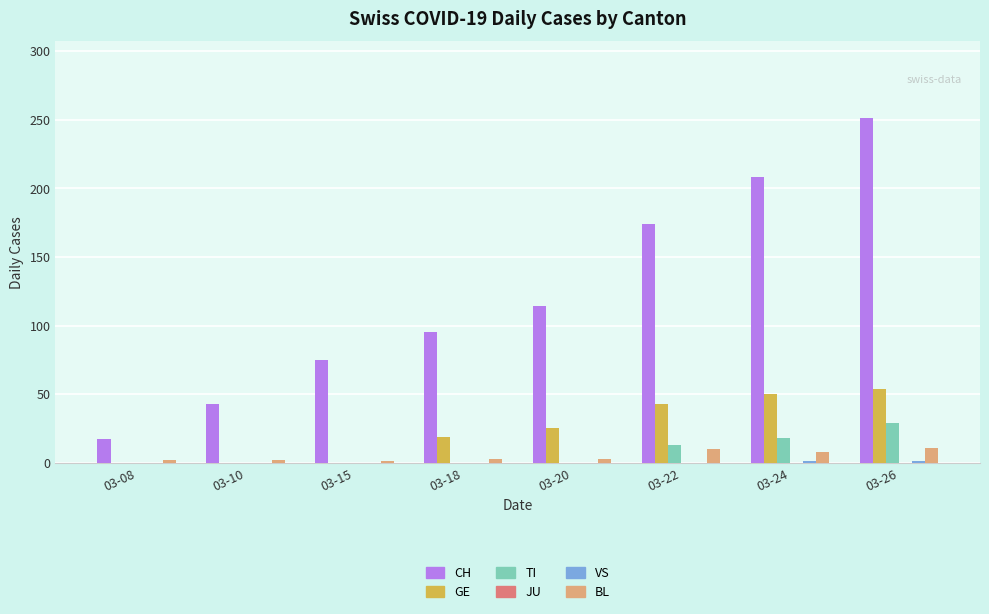

Is it true that CH equals 174 at 03-22?

True